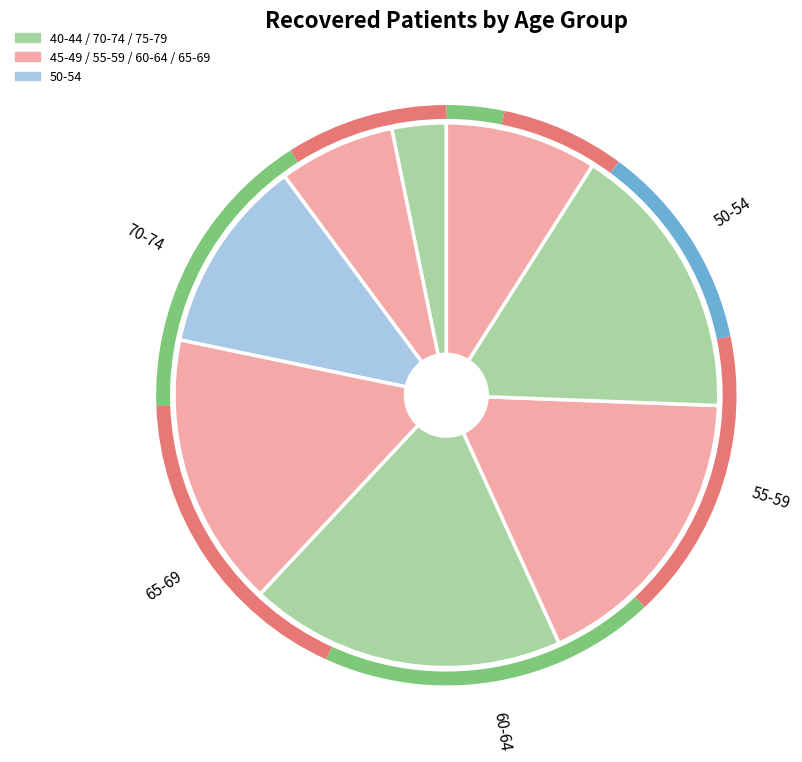

Is there a majority slice in this chart?

No